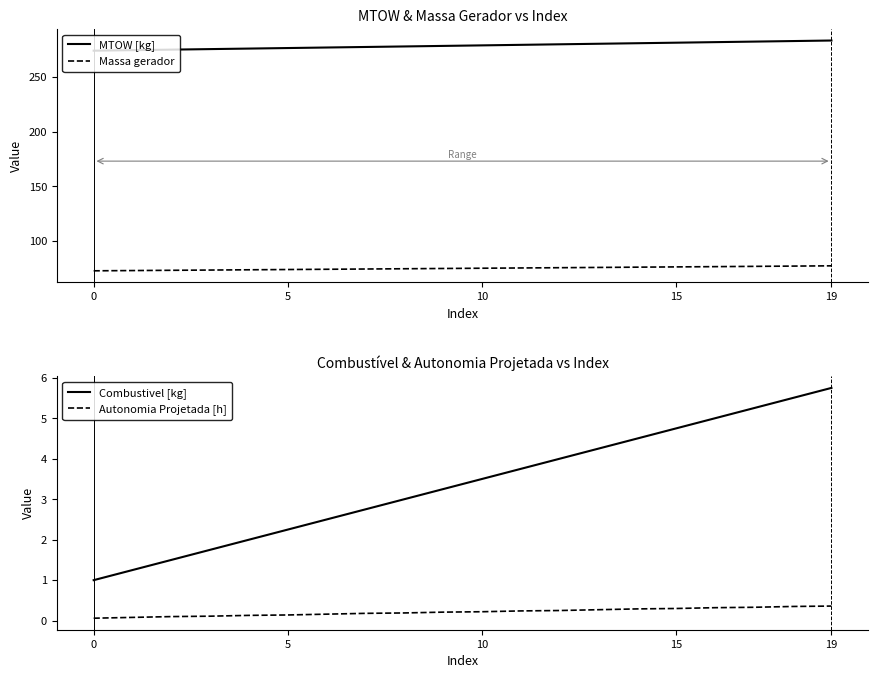

The value of Combustivel [kg] at 11 is 3.8. True or false?

True